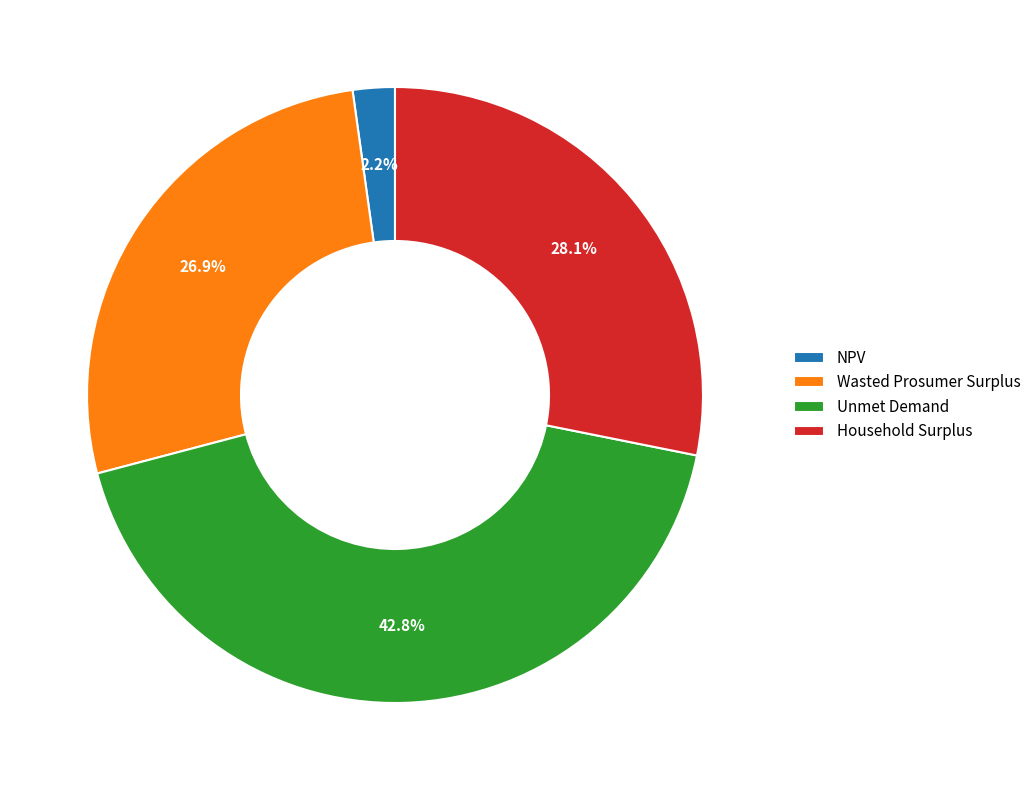

To the nearest percent, what portion does Wasted Prosumer Surplus represent?

27%